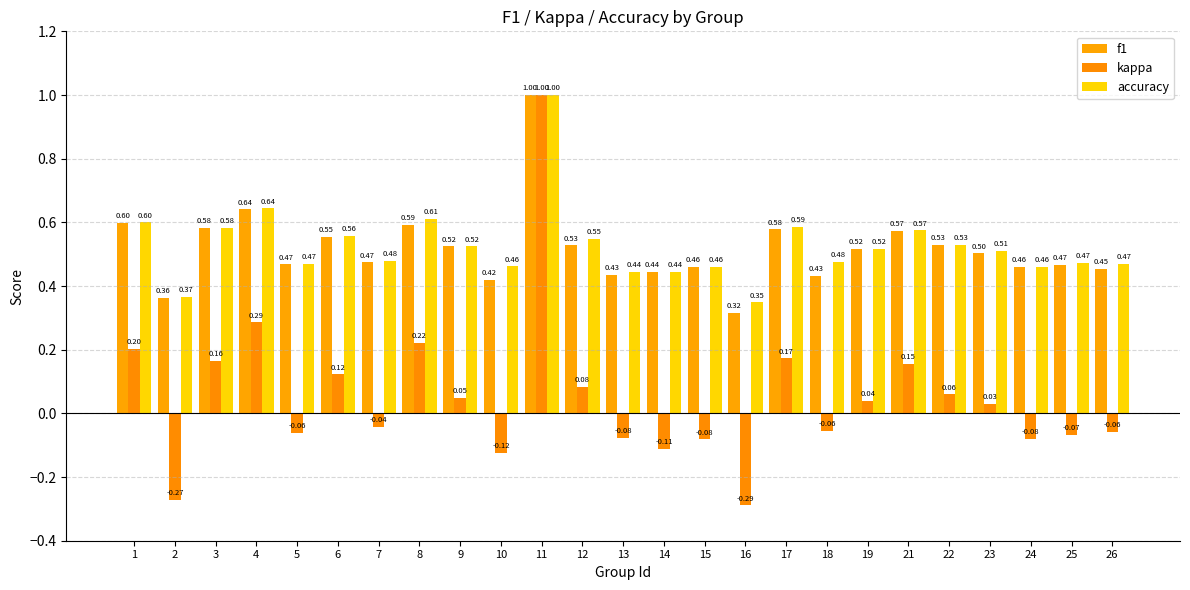

How many categories are shown in the chart?

25